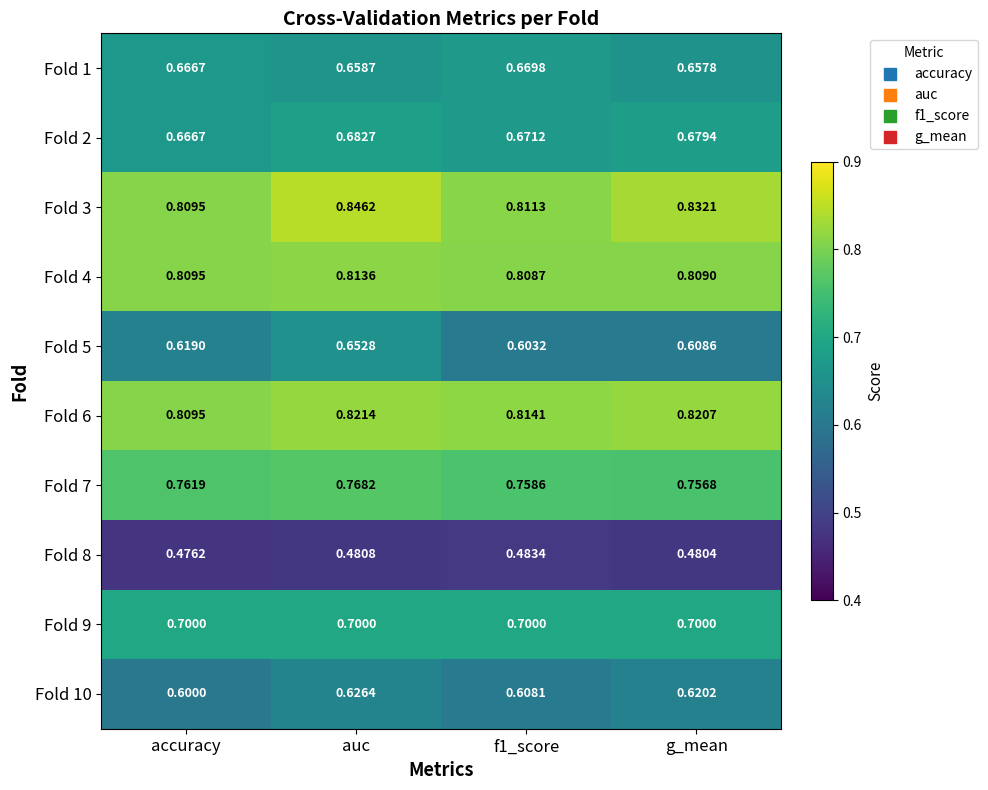

At f1_score, list the series in order from smallest to largest.

Fold 8, Fold 5, Fold 10, Fold 1, Fold 2, Fold 9, Fold 7, Fold 4, Fold 3, Fold 6